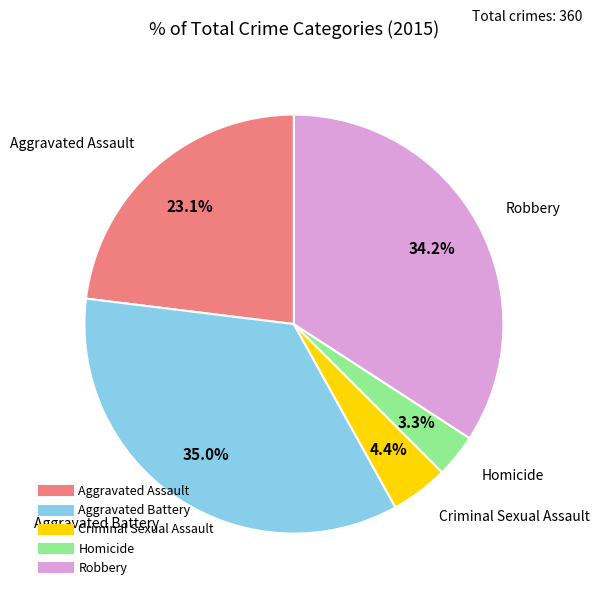

What is the largest slice in the pie chart?

Aggravated Battery